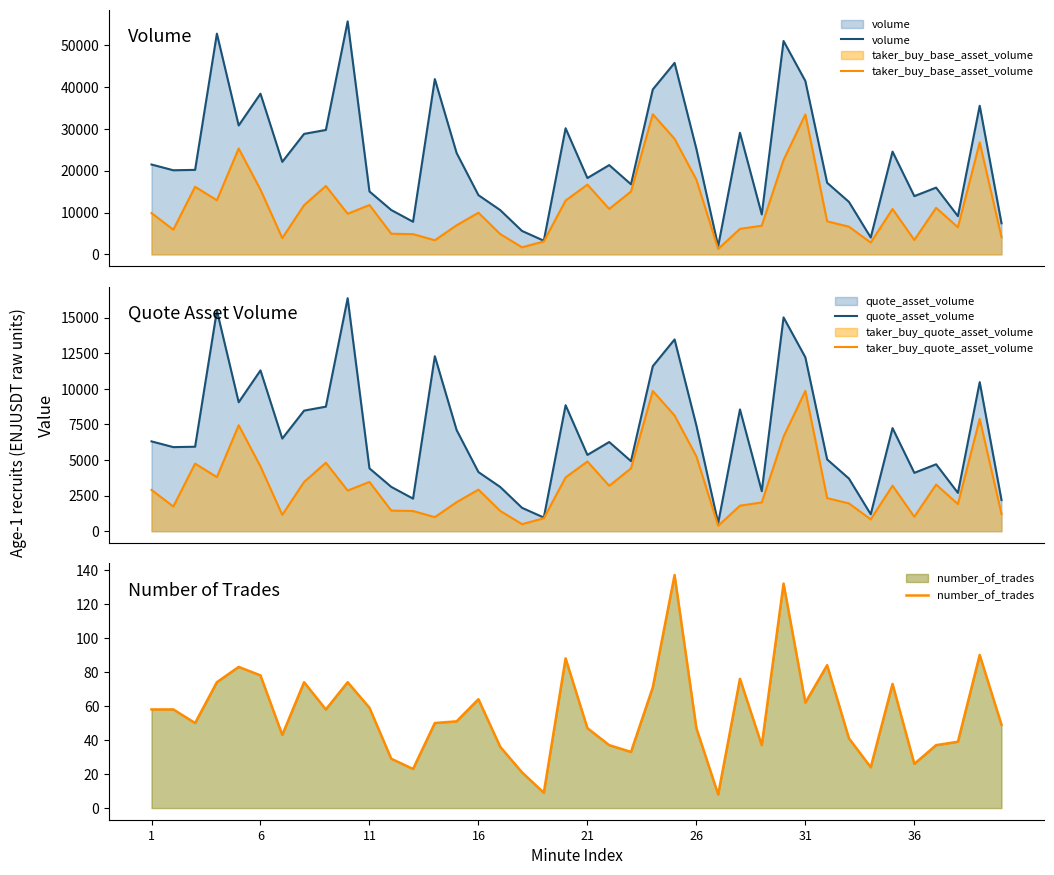

What is the minimum value for volume?

1957